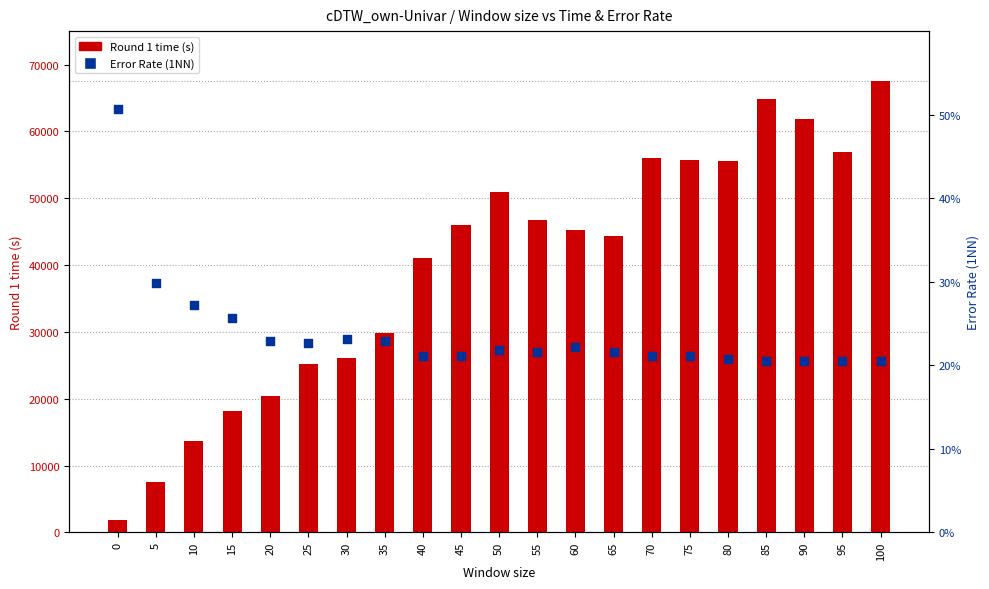

What is the total value across all series at 65?

44291.6